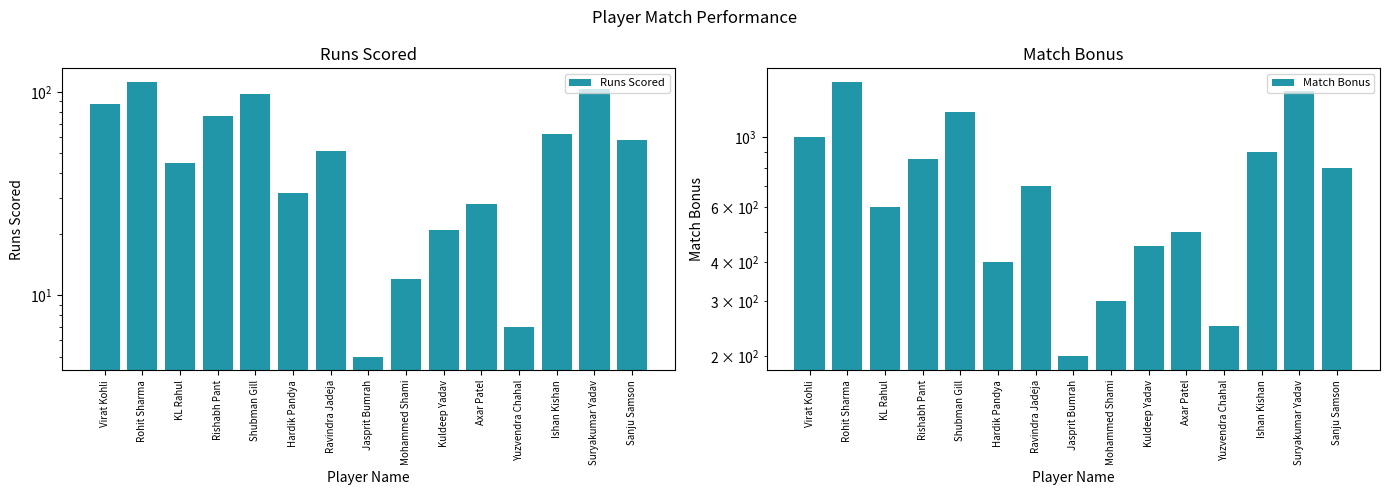

Is it true that Runs Scored equals 27 at Ravindra Jadeja?

False